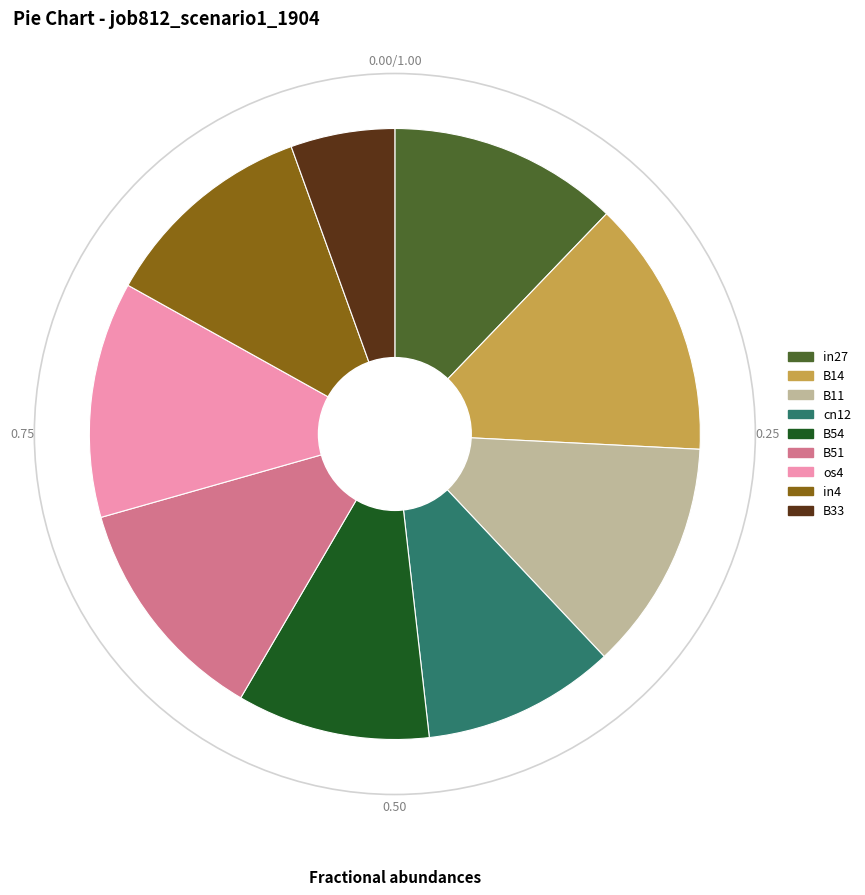

Do in27 and B14 together represent more than half of the pie?

No